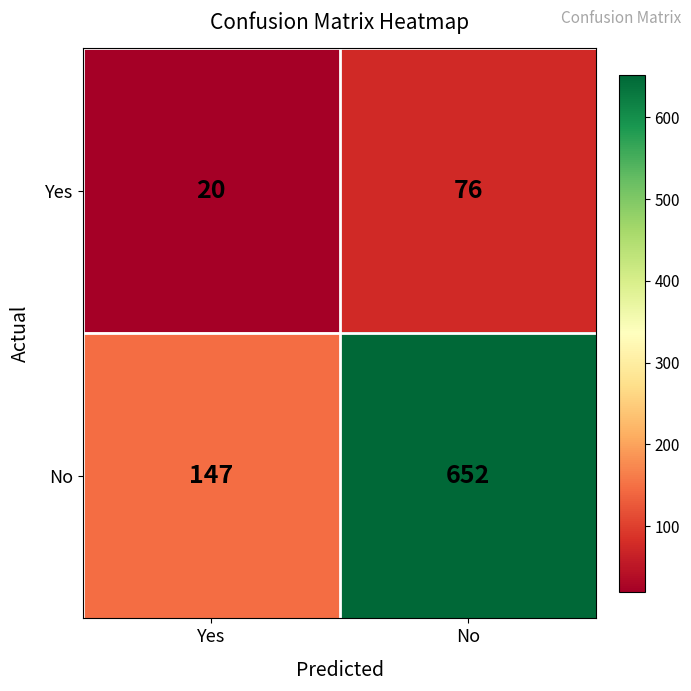

The No series shows 96 at Yes. True or false?

False